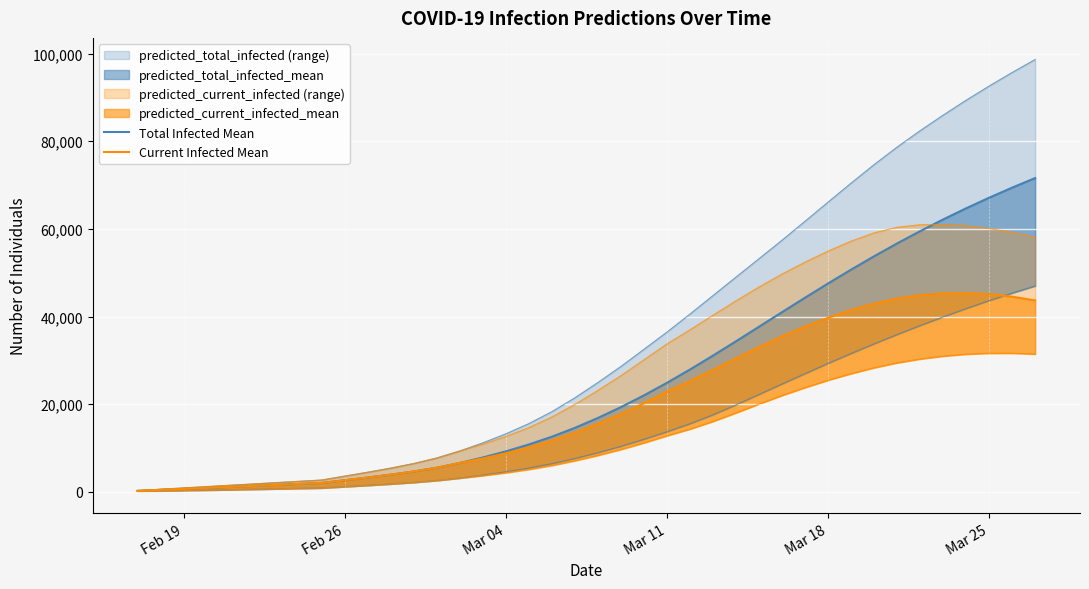

In Current Infected Mean, how many points are higher than both neighbors (excluding endpoints)?

1